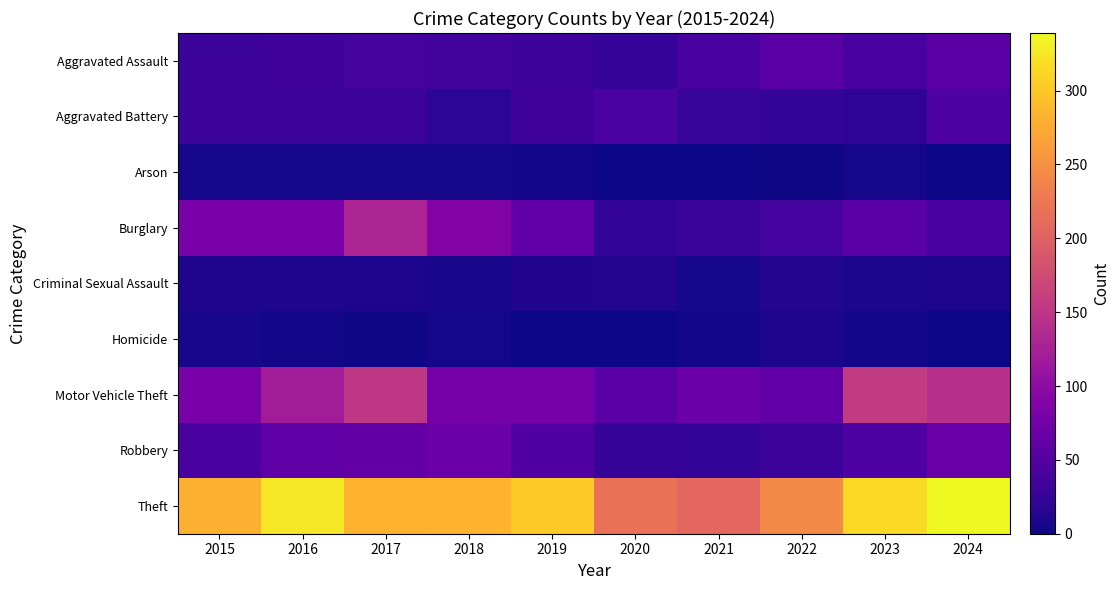

What is the spread (max minus min) of values at 2019?

300